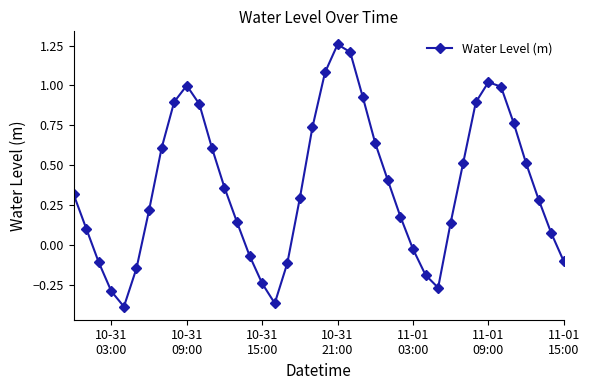

What is the difference between the second highest and second lowest values?

1.6